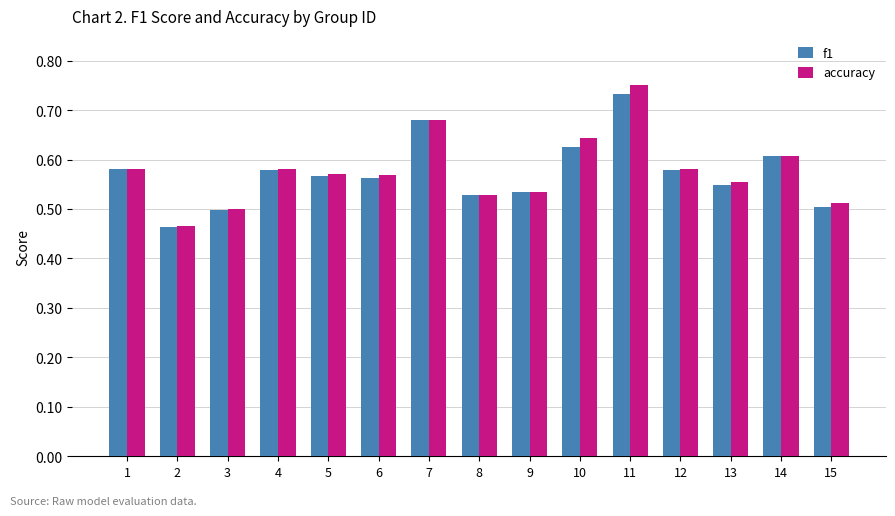

True or false: accuracy has a value of 0.6 at 10.

True